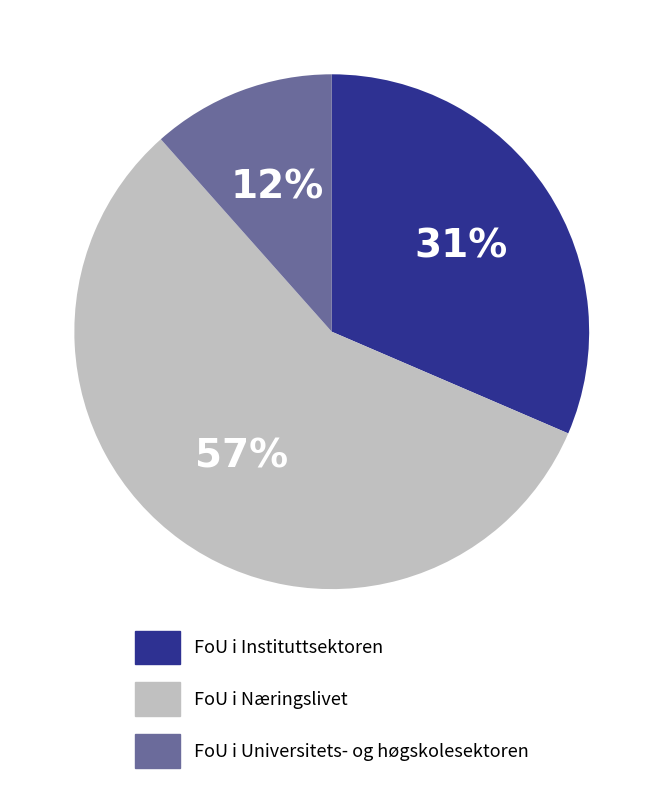

To the nearest percent, what is the difference between the largest and smallest slice percentages?

45%